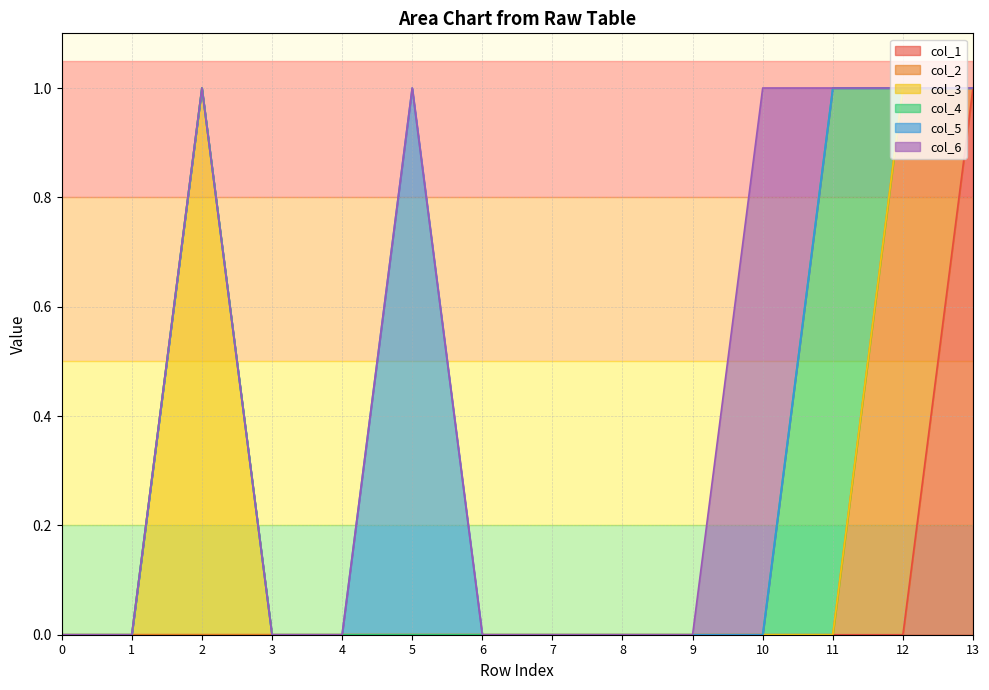

How many lines are shown in the chart?

6